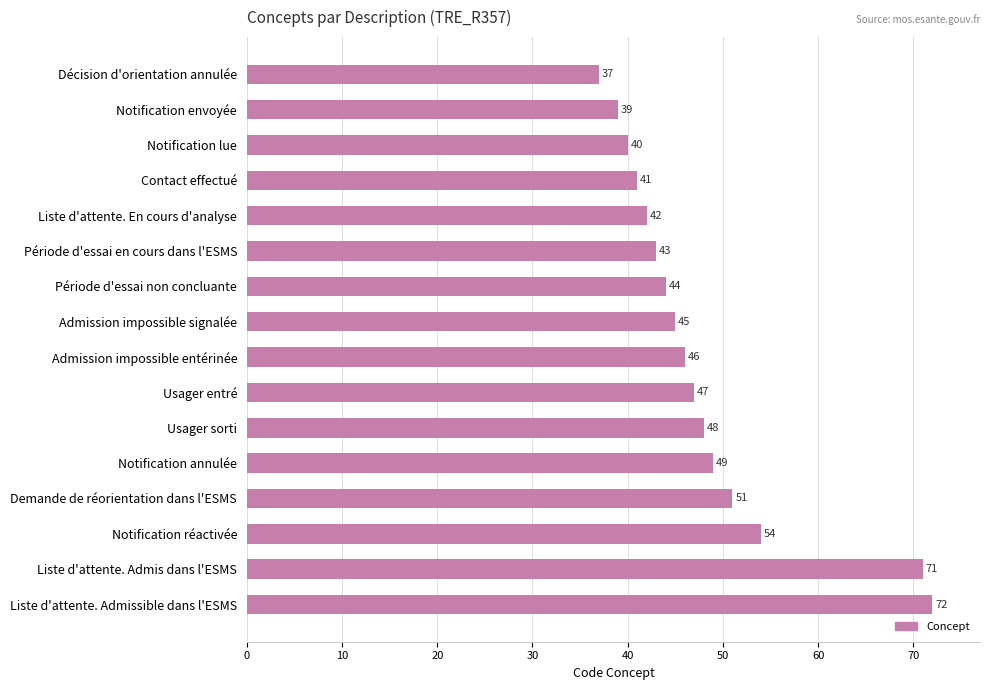

How many bars are there in total?

16